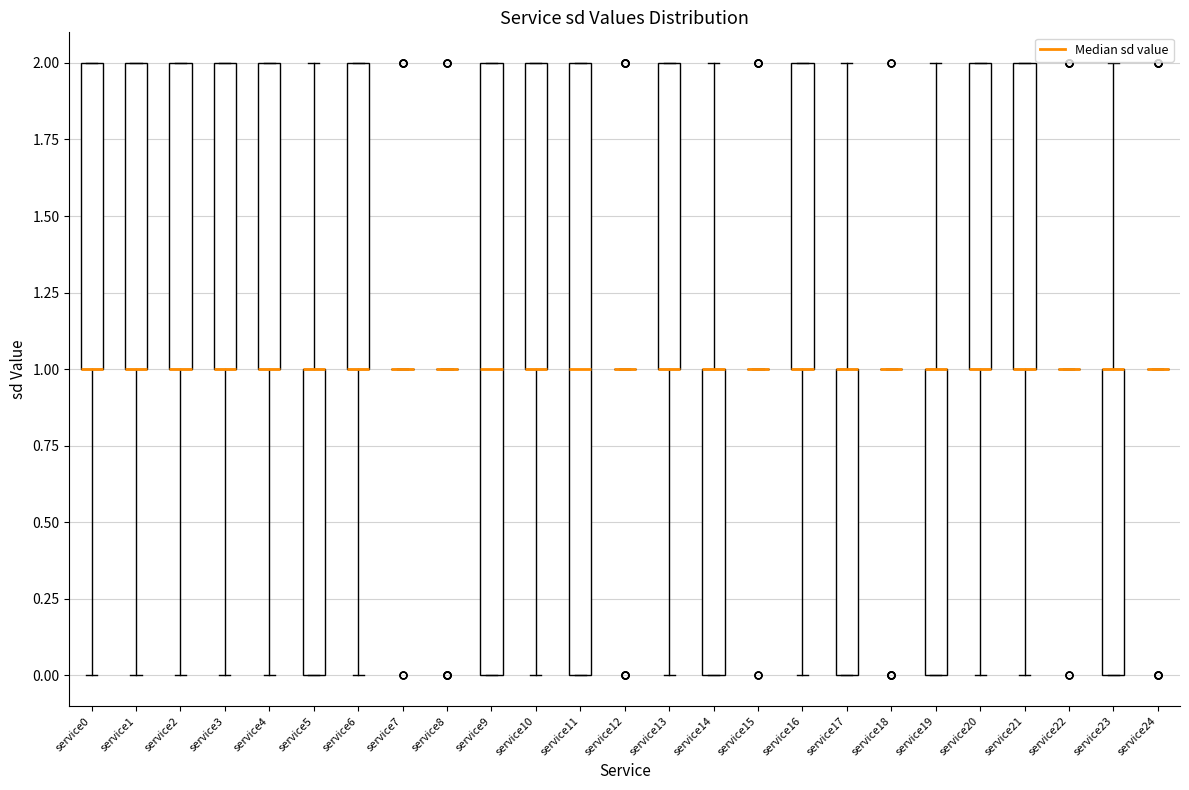

Where does the lower whisker of the box for service10 end on the y-axis? The values are not printed on the chart, so give them approximately, as read against the axis.

0